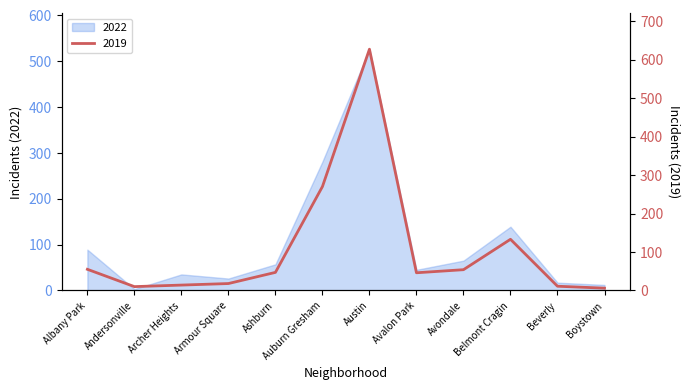

True or false: 2022 has a value of 23 at Ashburn.

False